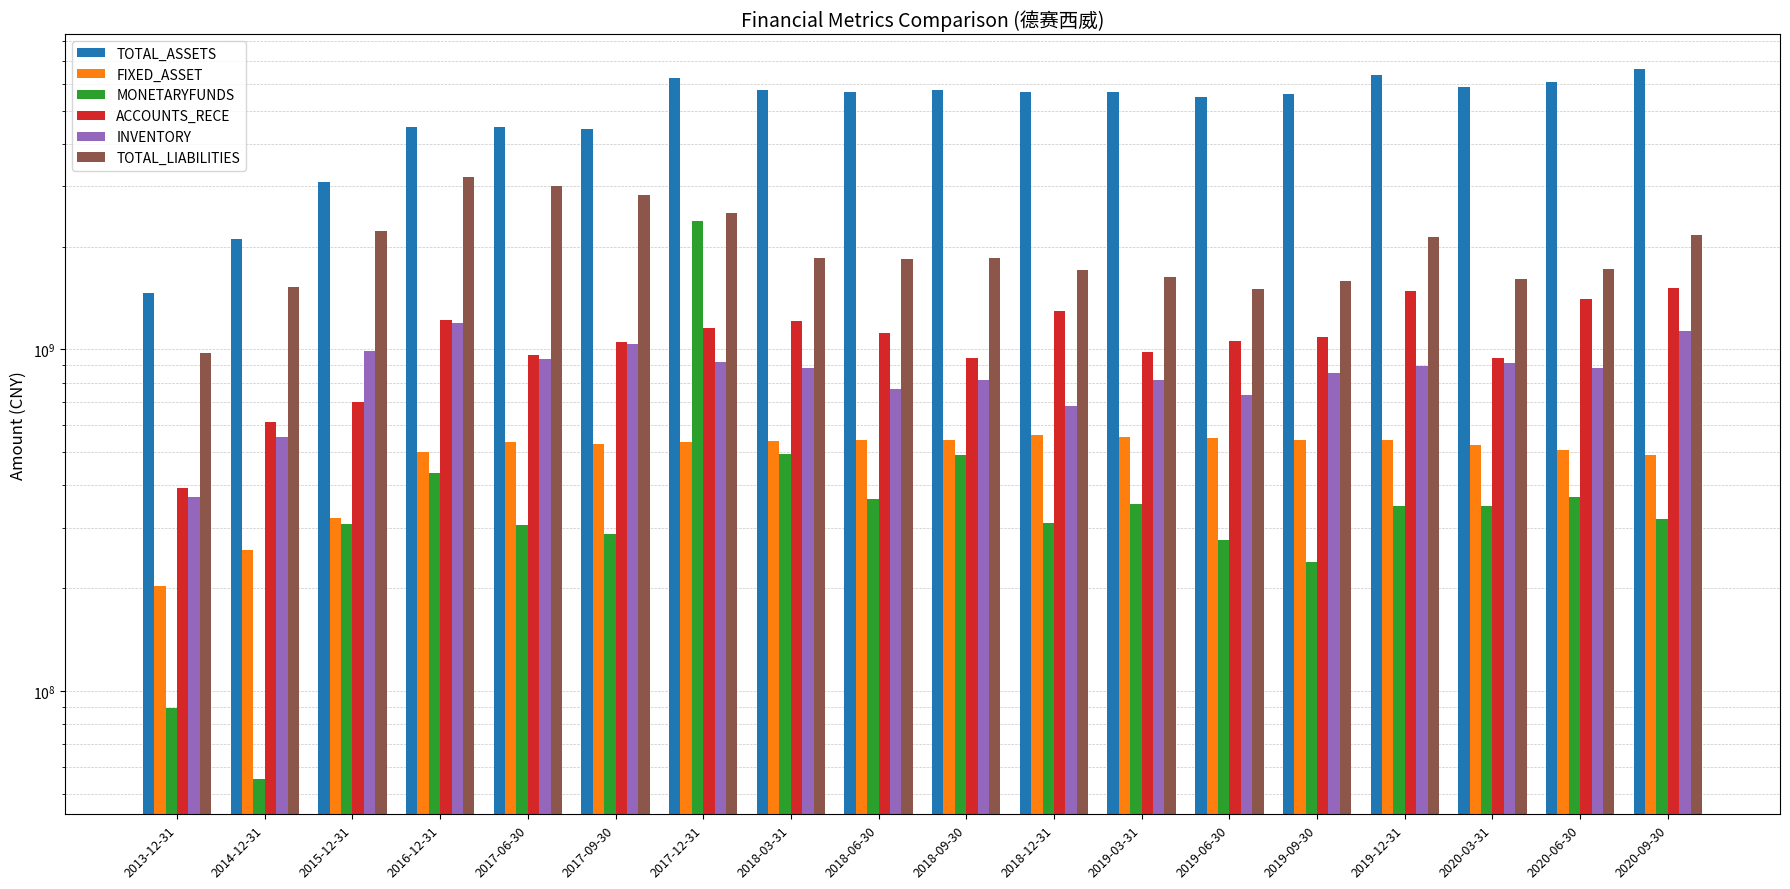

Which series has the largest range (max minus min)?

TOTAL_ASSETS